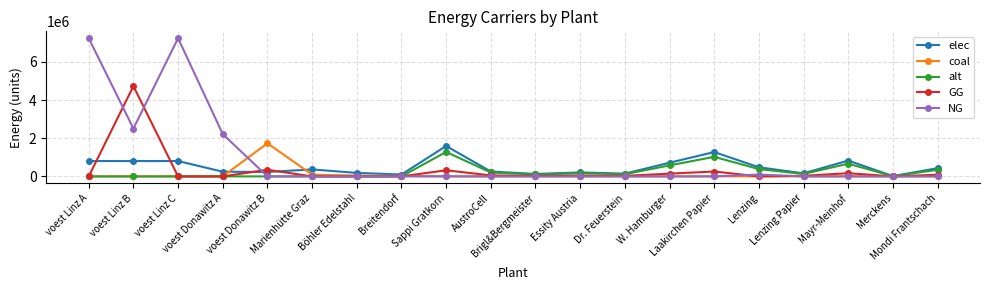

What is the value of the elec point at the 13th from the left?

143447.4